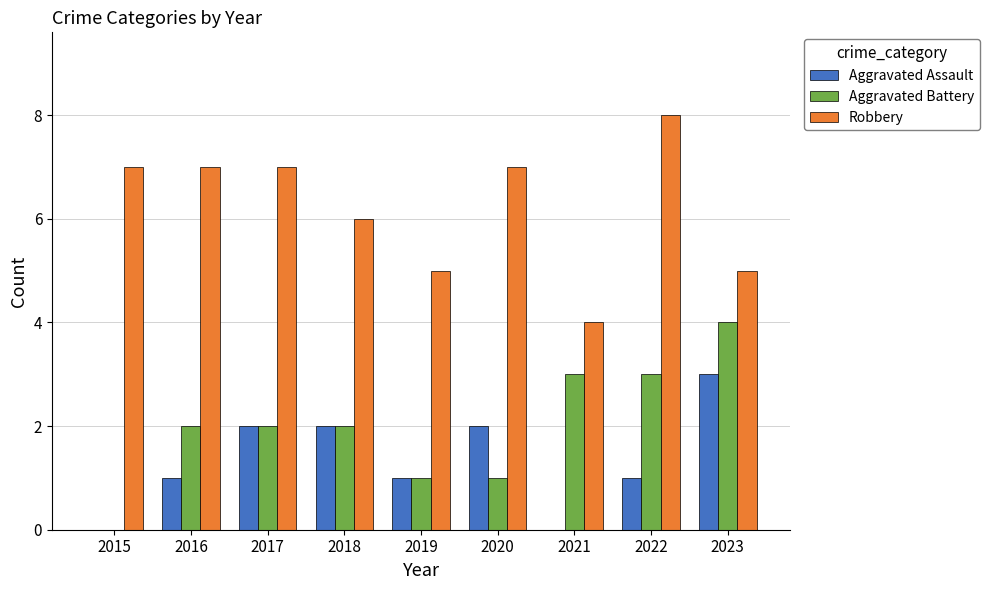

The value of Robbery at 2016 is 4. True or false?

False